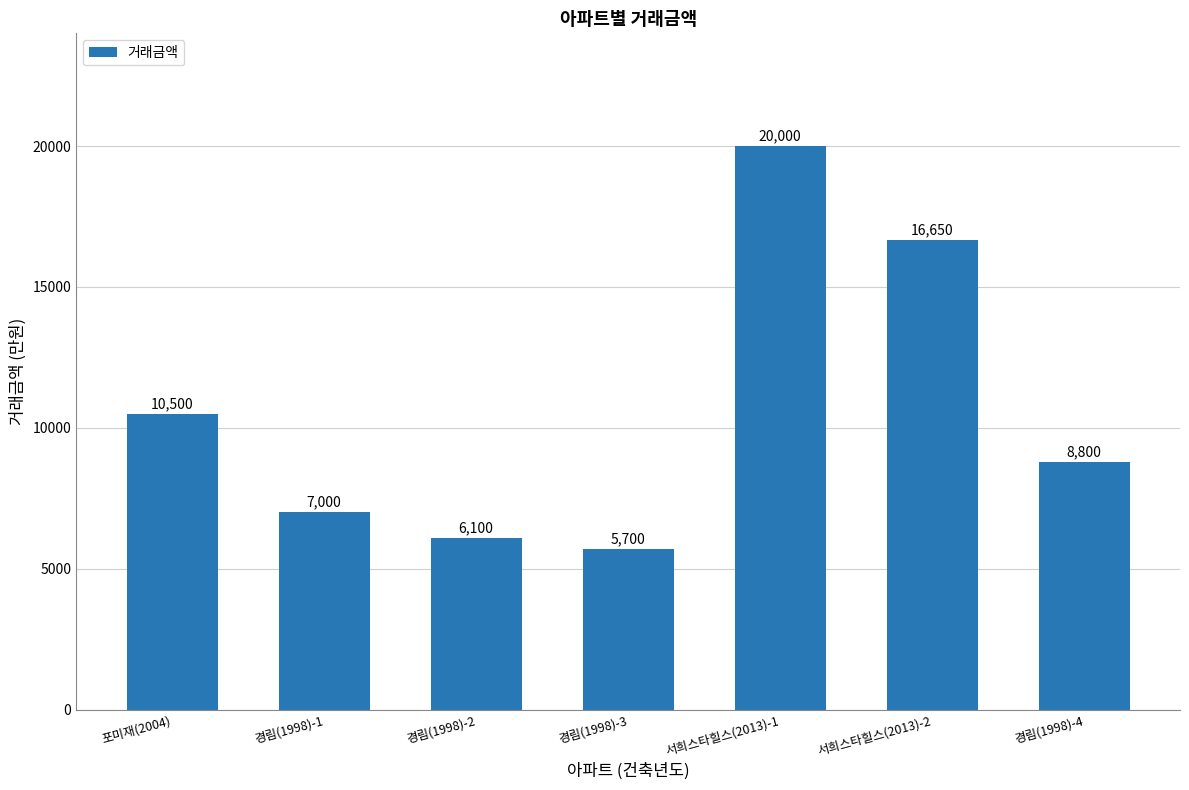

At which category does the chart reach its peak across all series?

서희스타힐스(2013)-1